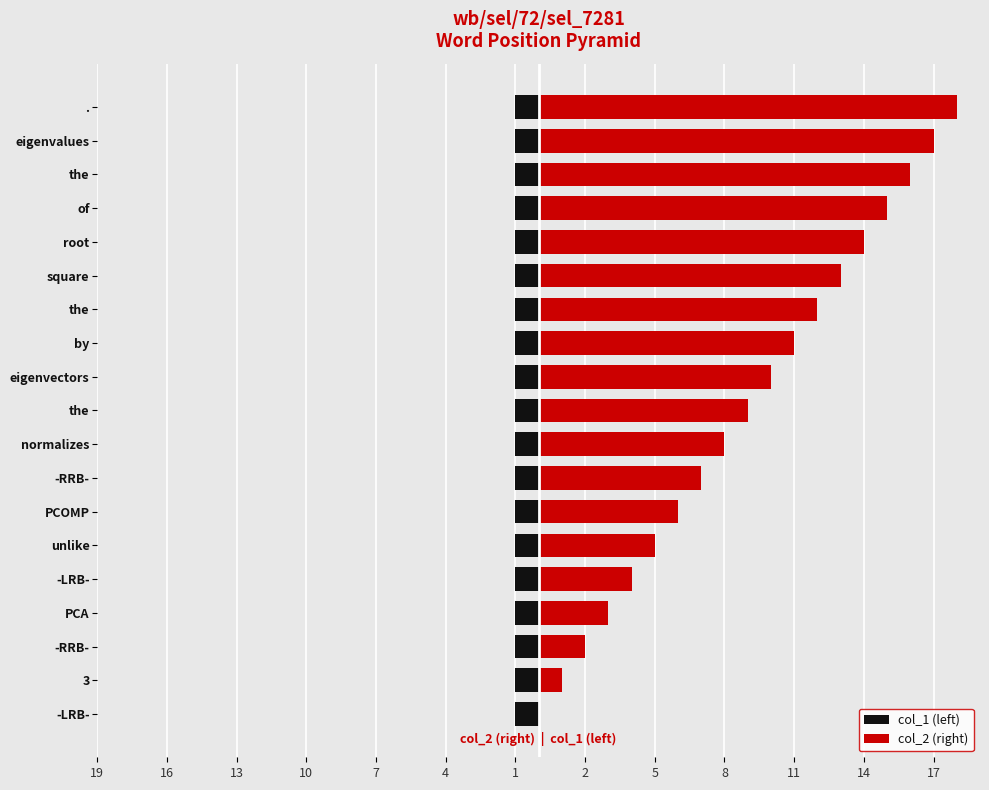

How many bars are there in each group?

2